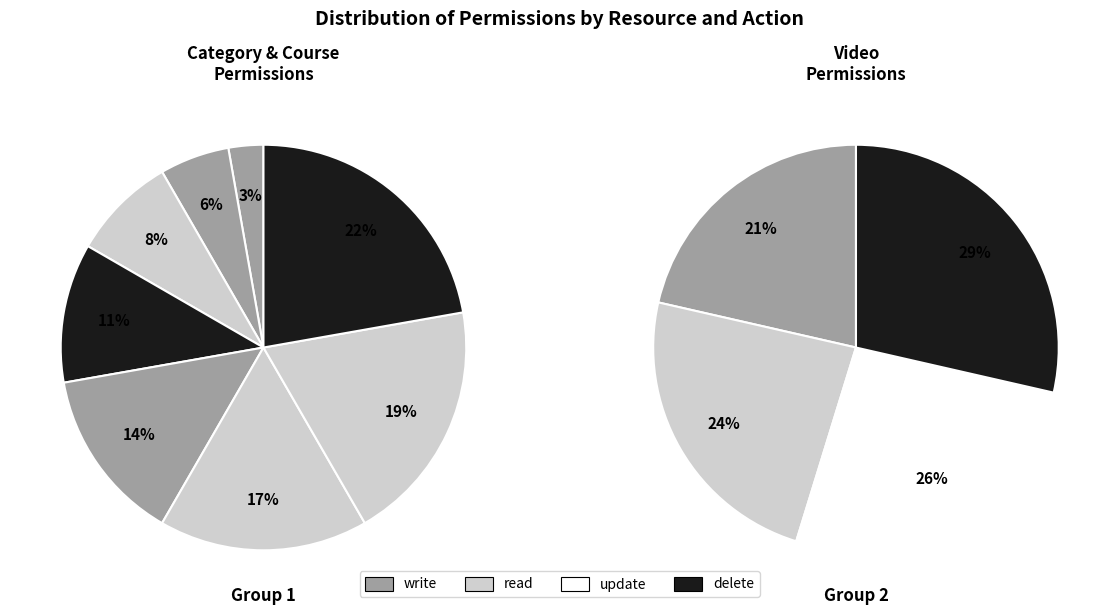

Which category has the smallest portion of the pie?

category:write